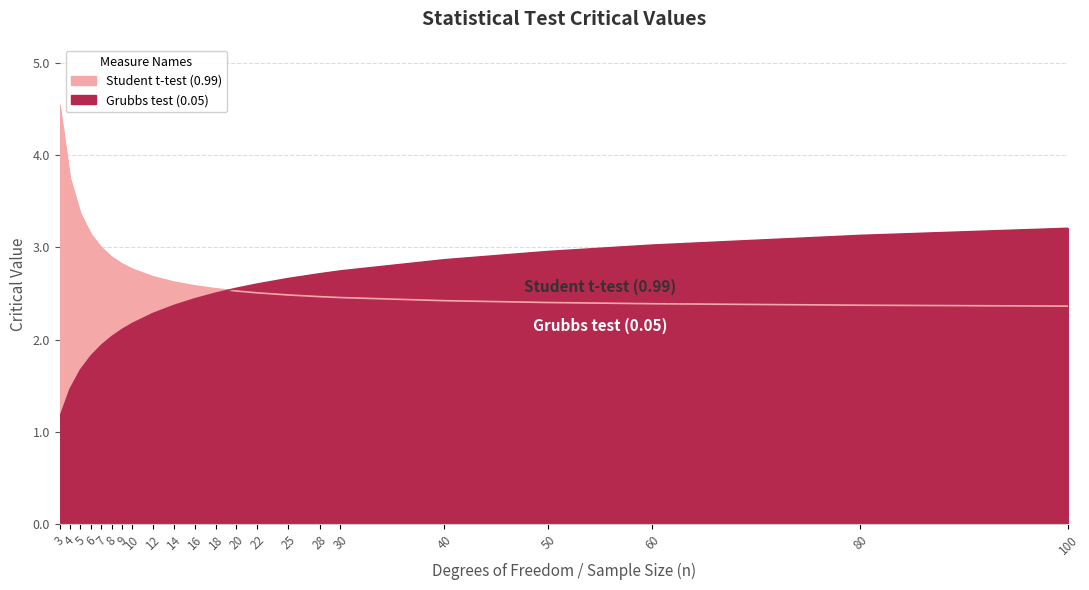

Which series changed the most between 4 and 40?

Grubbs test (0.05)